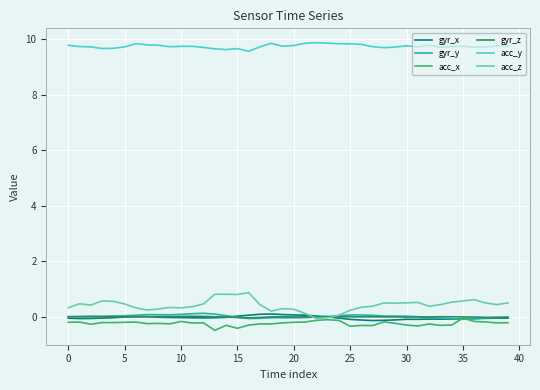

What is the highest value of the acc_y series?

9.9